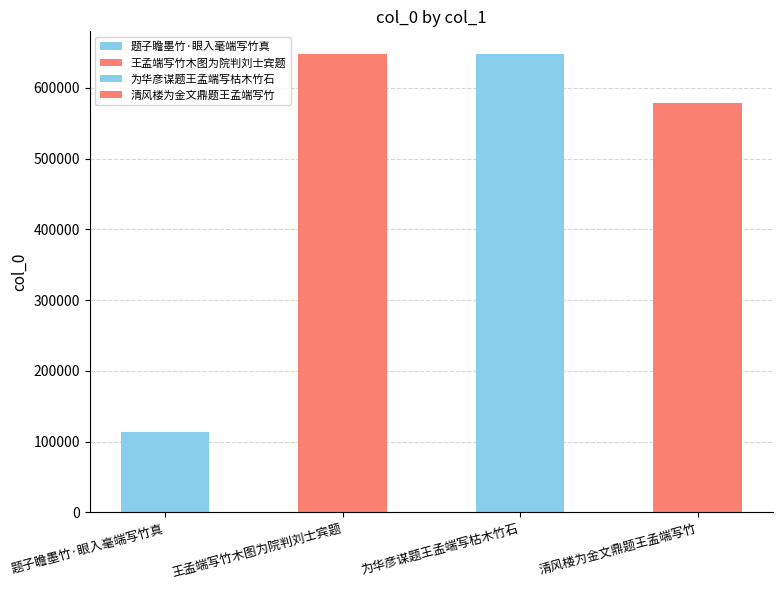

What is the label of the 4th bar from the left?

清风楼为金文鼎题王孟端写竹